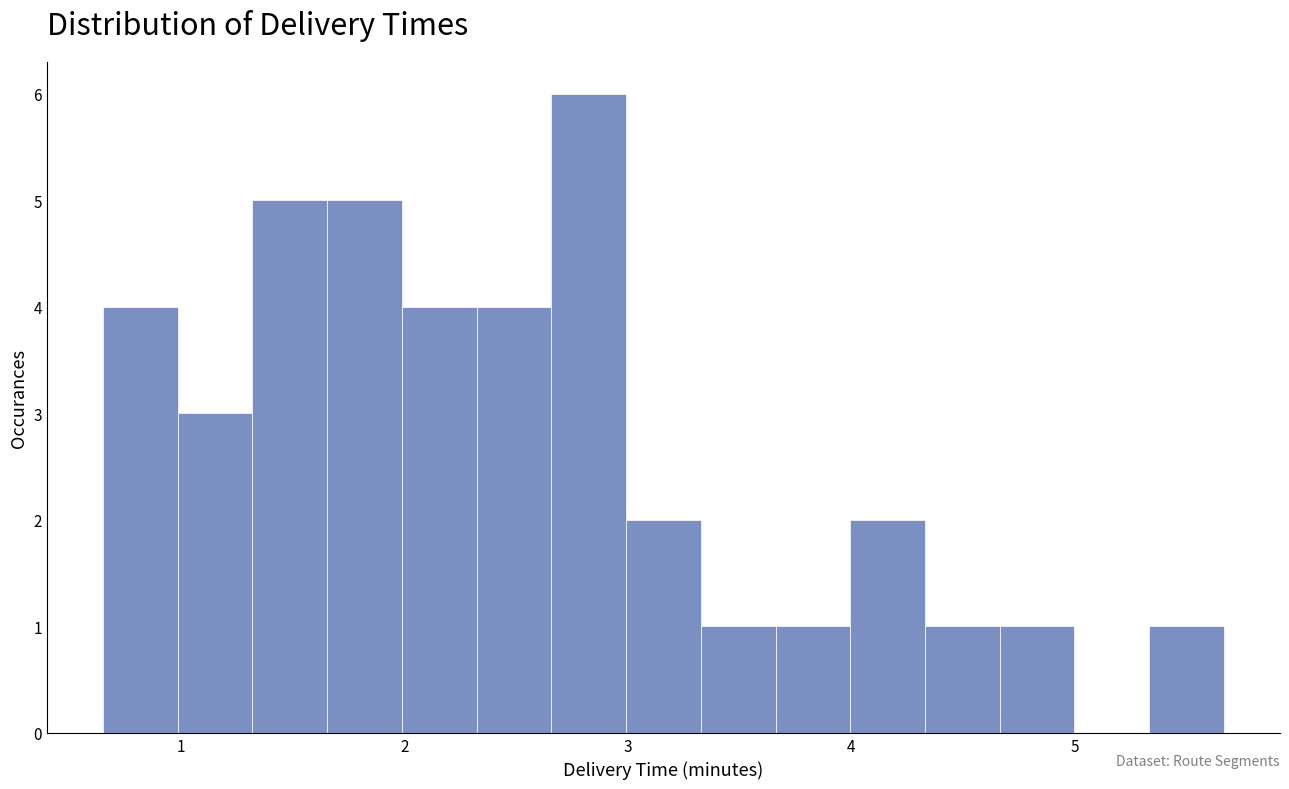

Read against the x-axis, roughly where is the centre of the tallest bar?

2.8